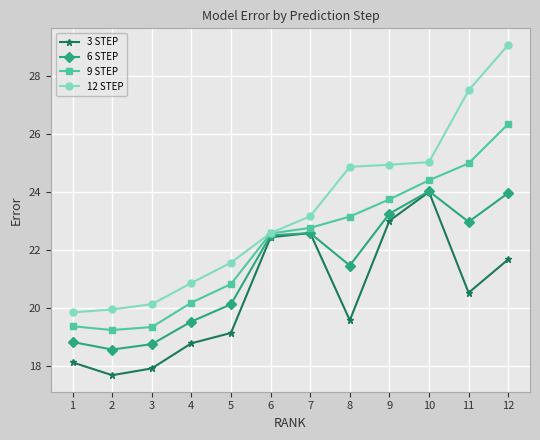

At 3, list the series in order from largest to smallest.

12 STEP, 9 STEP, 6 STEP, 3 STEP